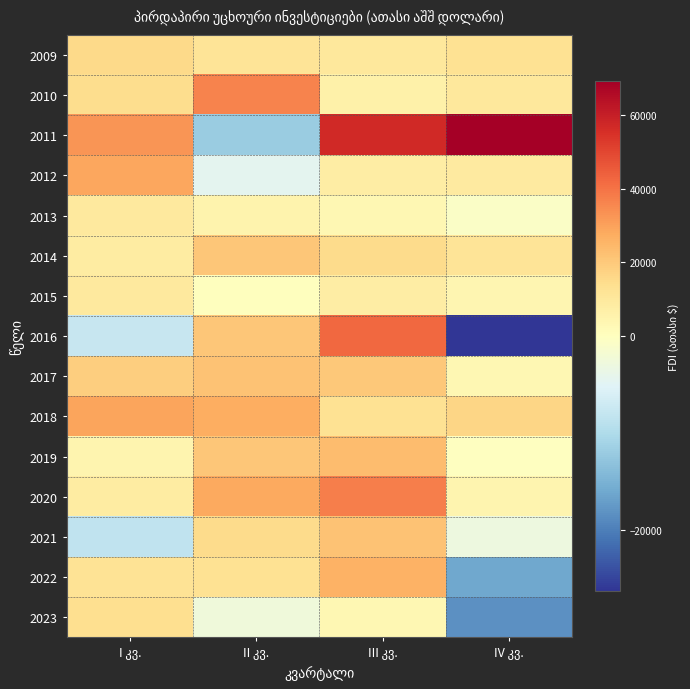

Is it true that 2015 equals 5127.2 at I კვ.?

False